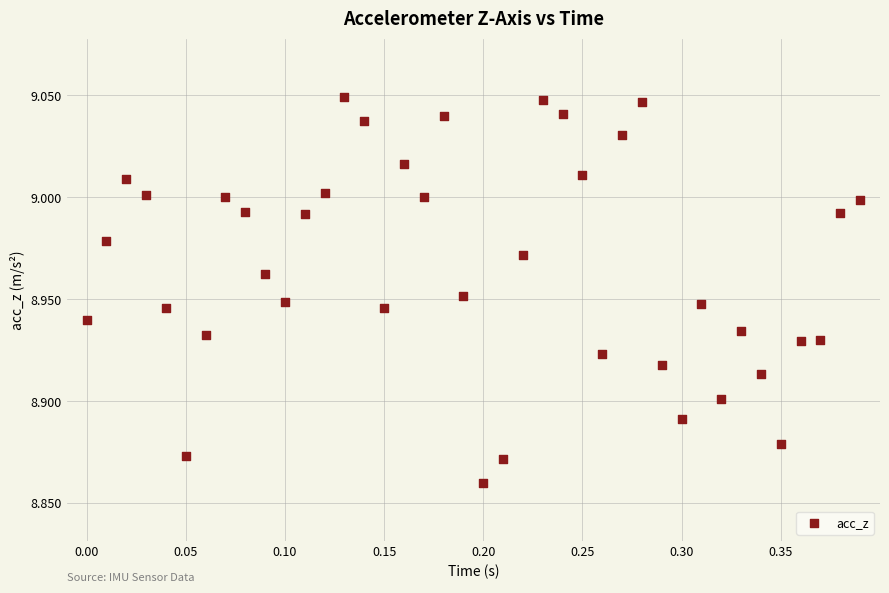

What is the range of X values (max minus min)?

0.4